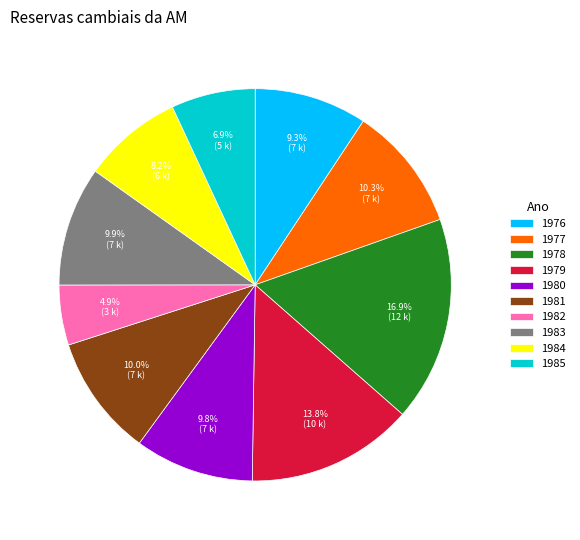

The 1984 slice represents 1% of the pie. True or false?

False